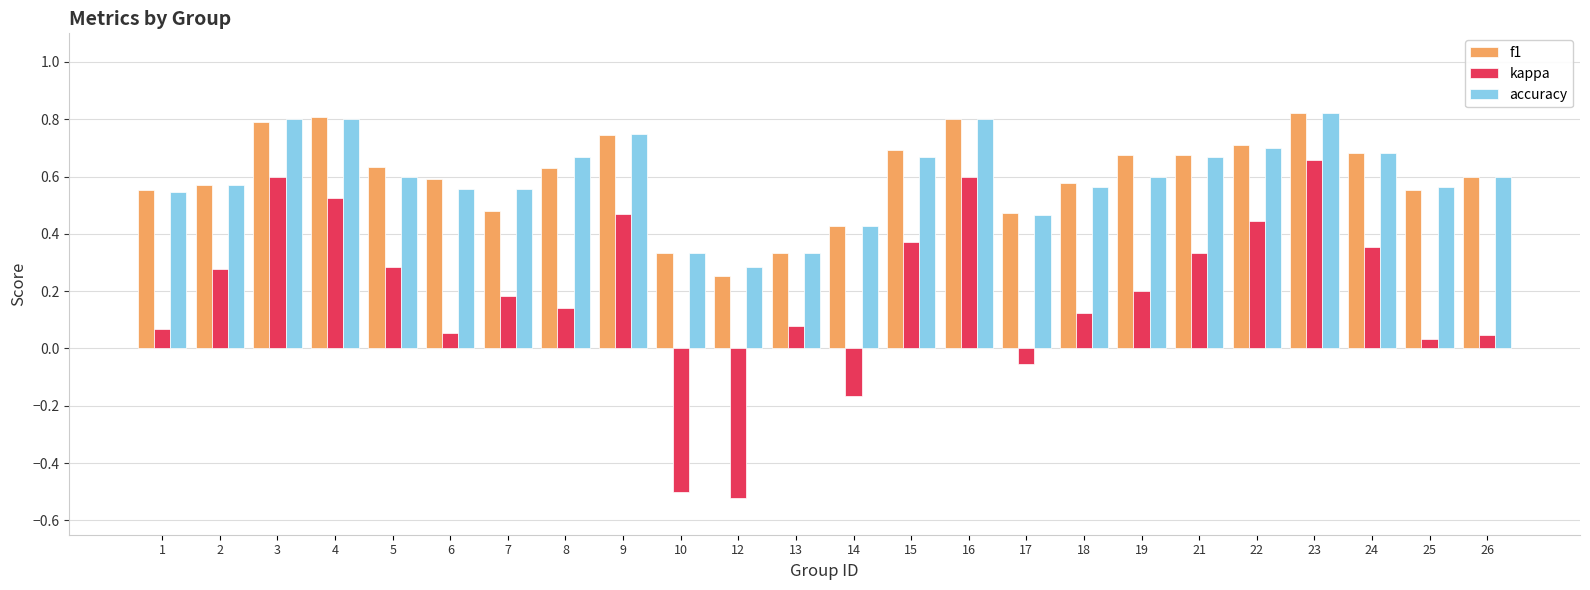

The value of accuracy at 16 is 0.2. True or false?

False